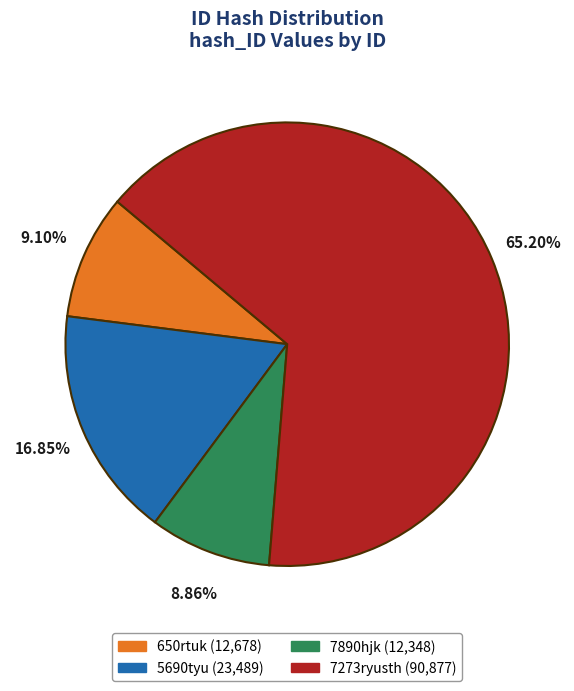

What percentage is the 650rtuk slice, to the nearest percent?

9%